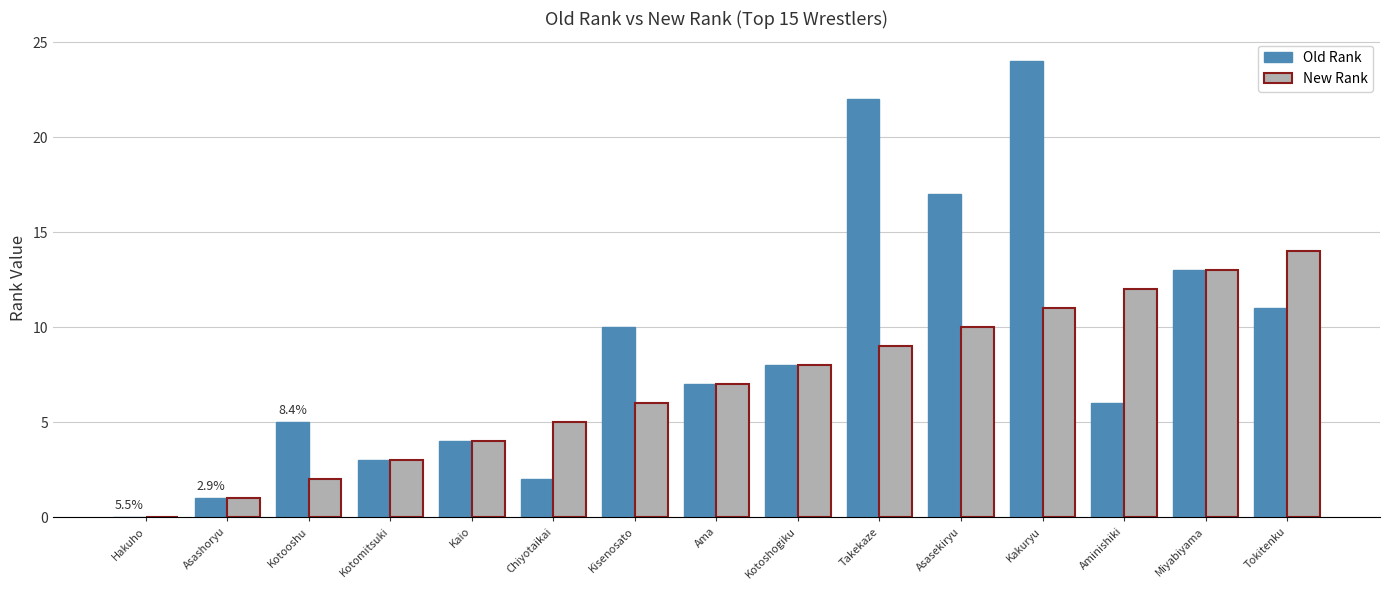

At which category is the sum across all series the highest?

Kakuryu